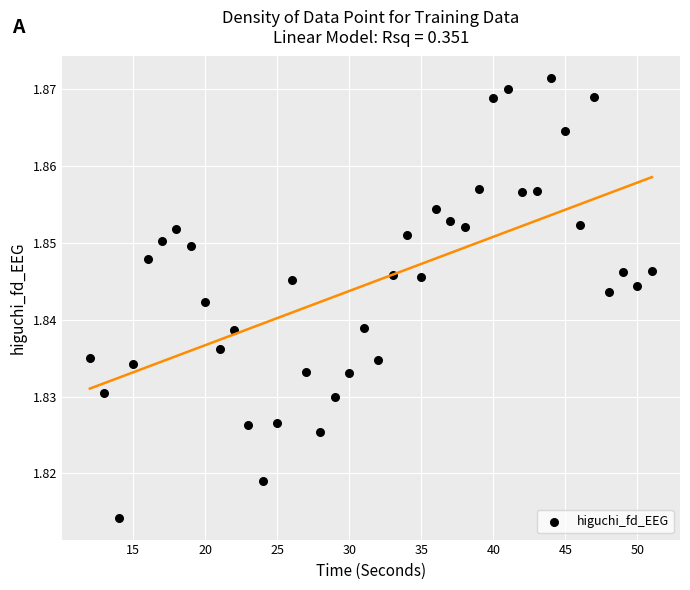

What is the range of X values (max minus min)?

39.0